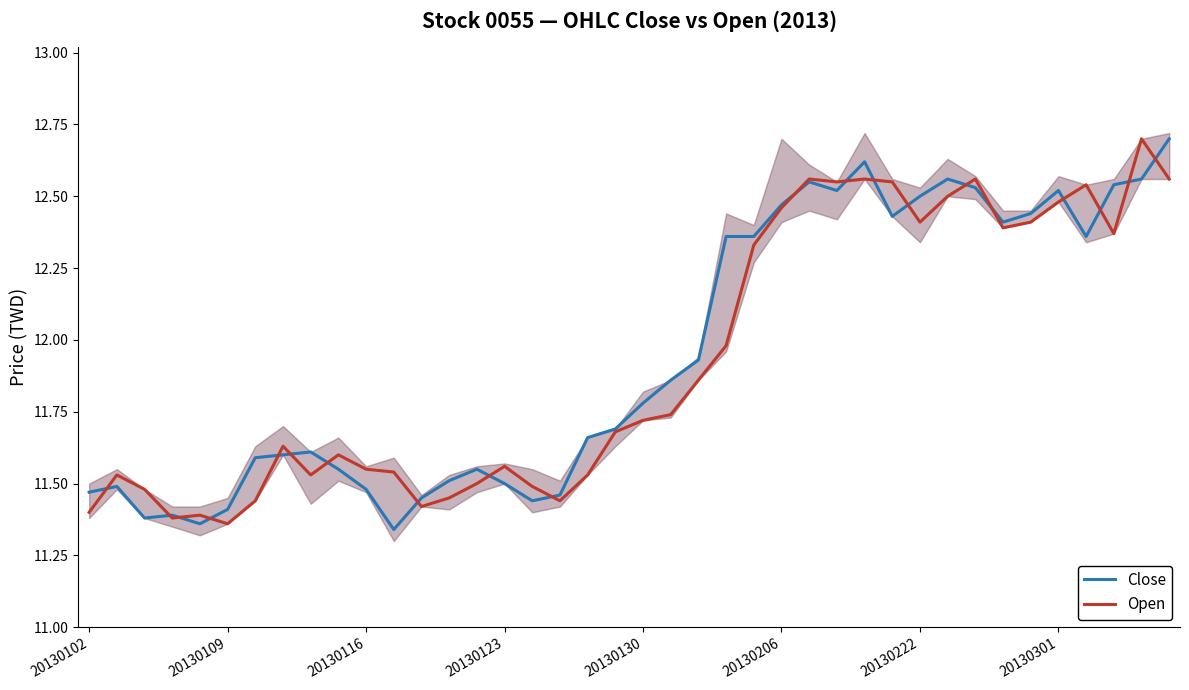

Which series has the widest spread of values?

Close